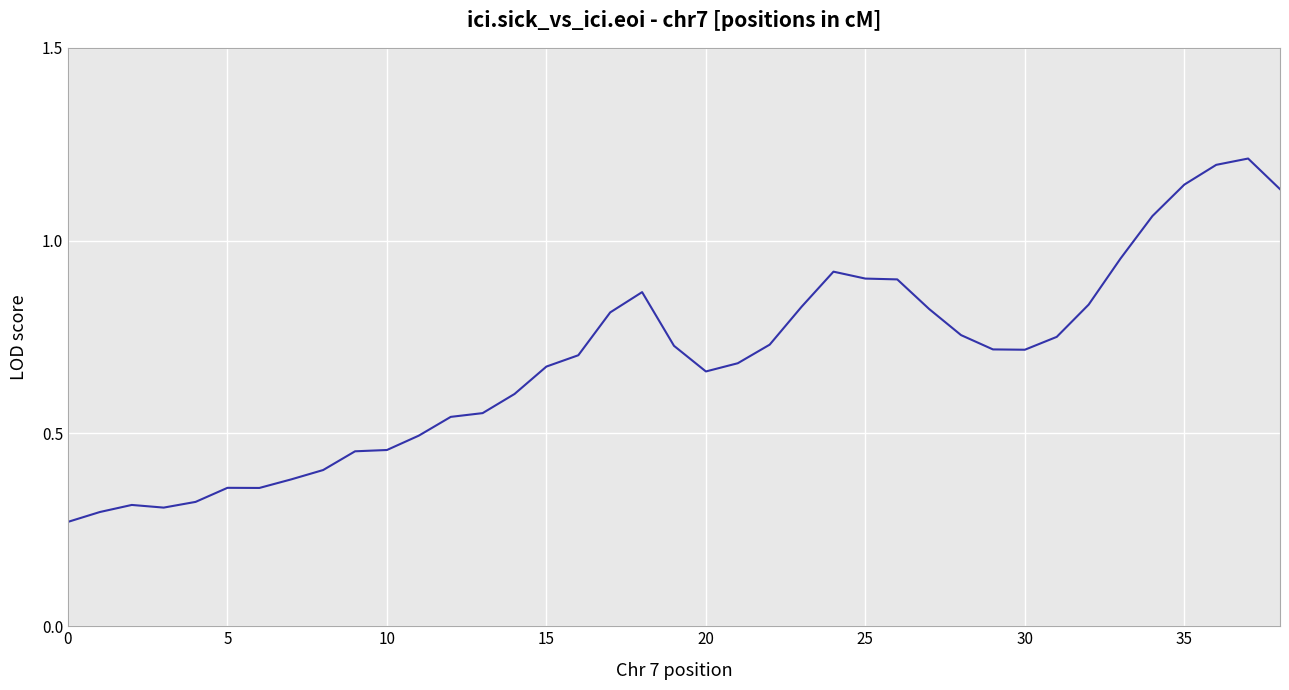

What is the maximum value shown in the chart?

1.2